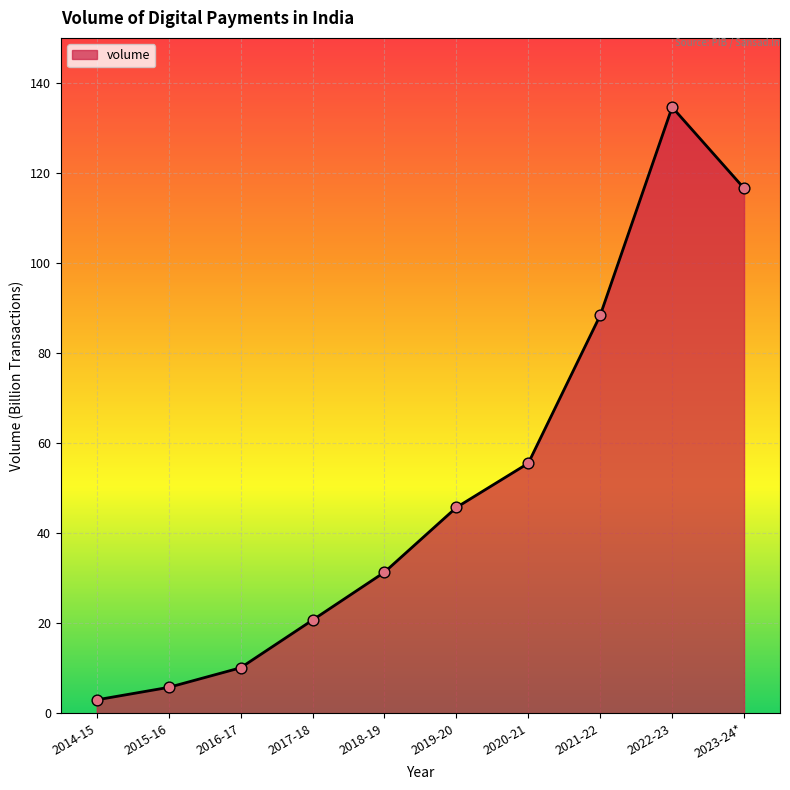

Which has a higher value, 2021-22 or 2014-15?

2021-22